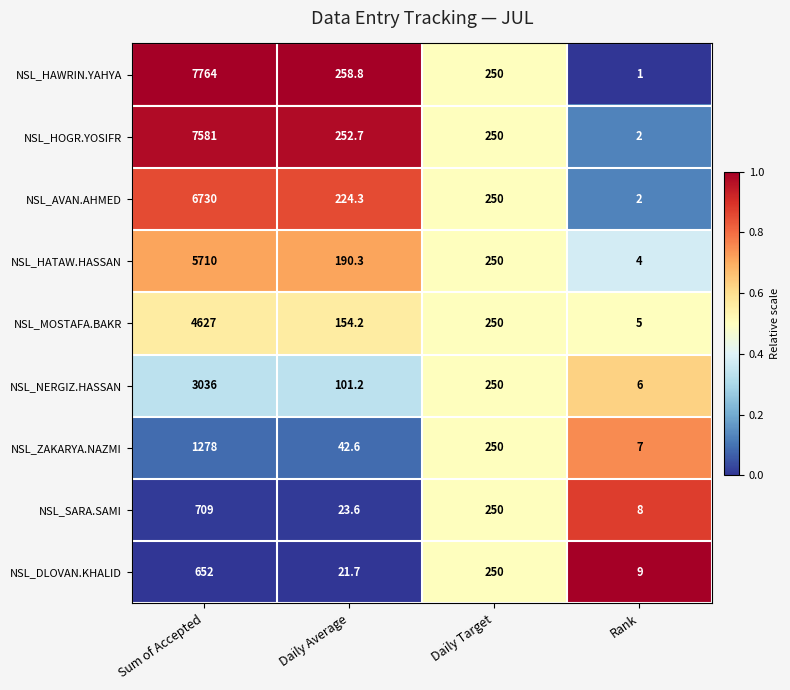

At which label is NSL_DLOVAN.KHALID closest to 330?

Daily Target